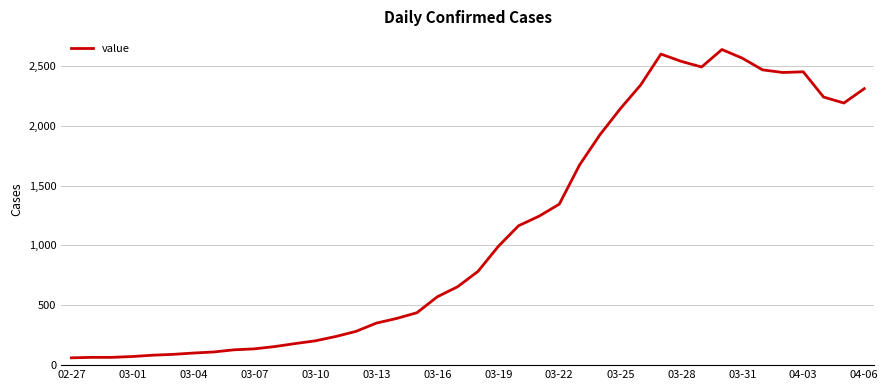

What is the greatest value displayed?

2637